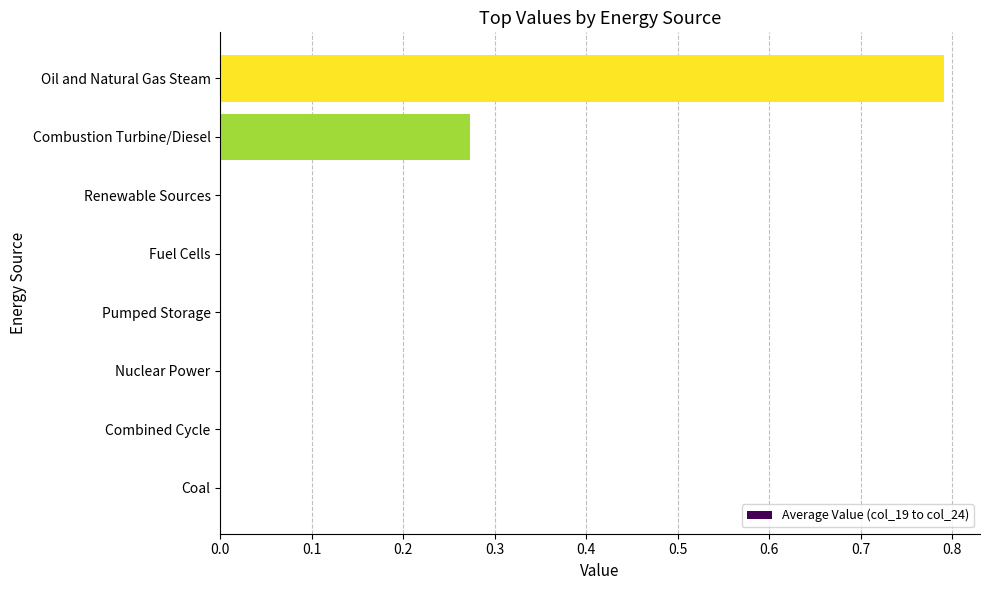

True or false: the data shows -0.3 at Fuel Cells.

False